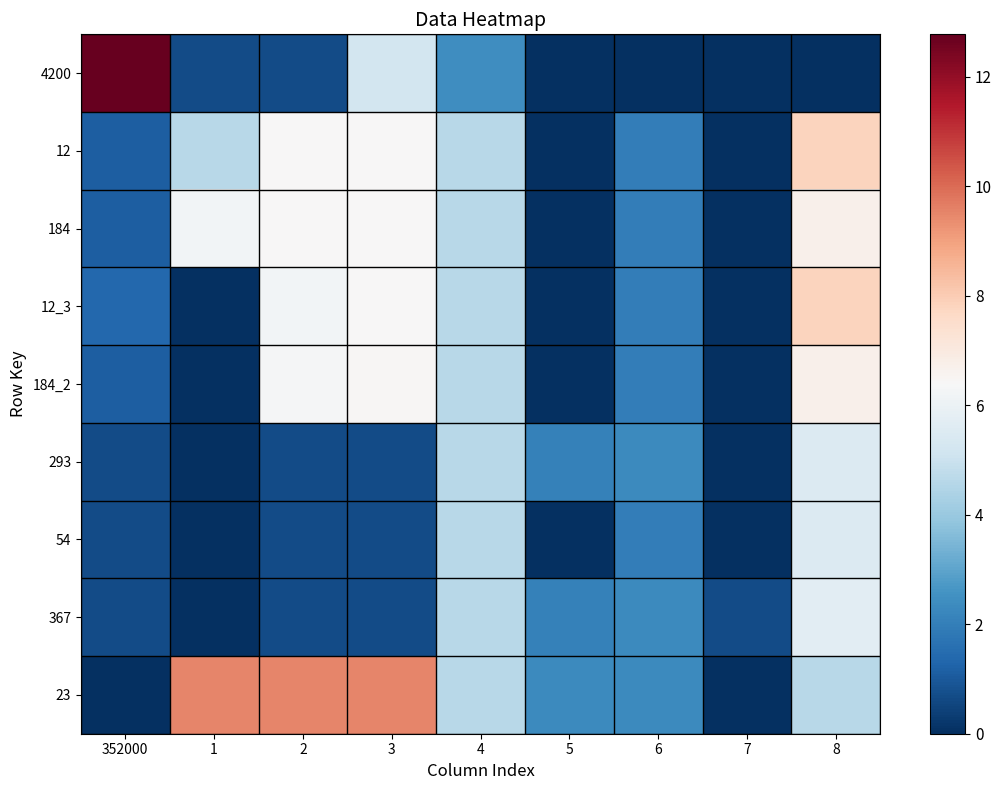

Which category has the lowest value across all series?

5